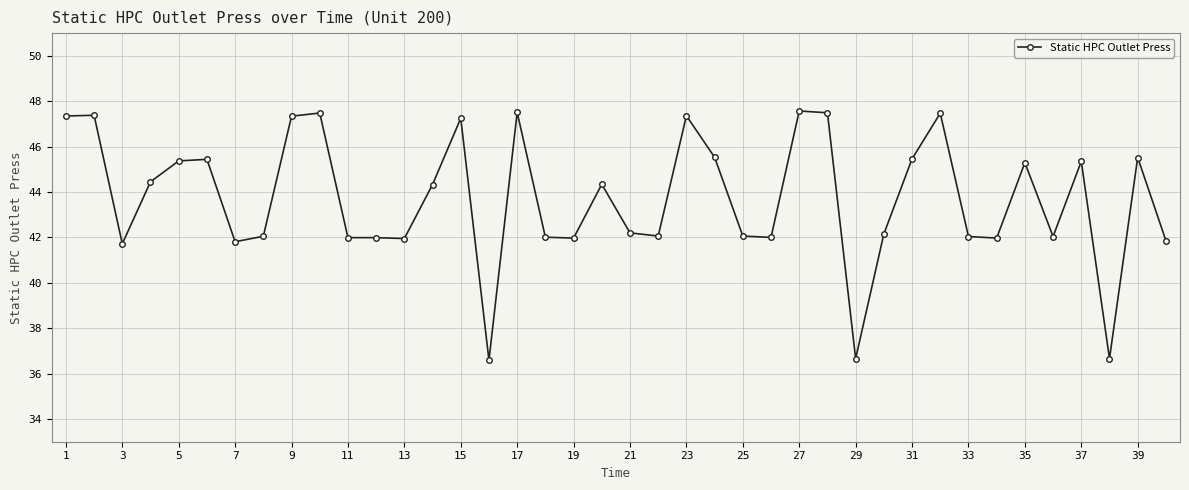

What is the value of the 7th point from the left?

41.8